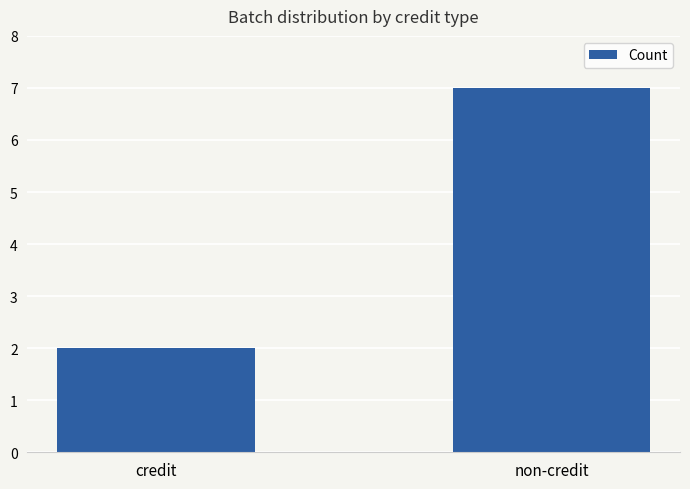

What is the change in value from credit to non-credit?

+5